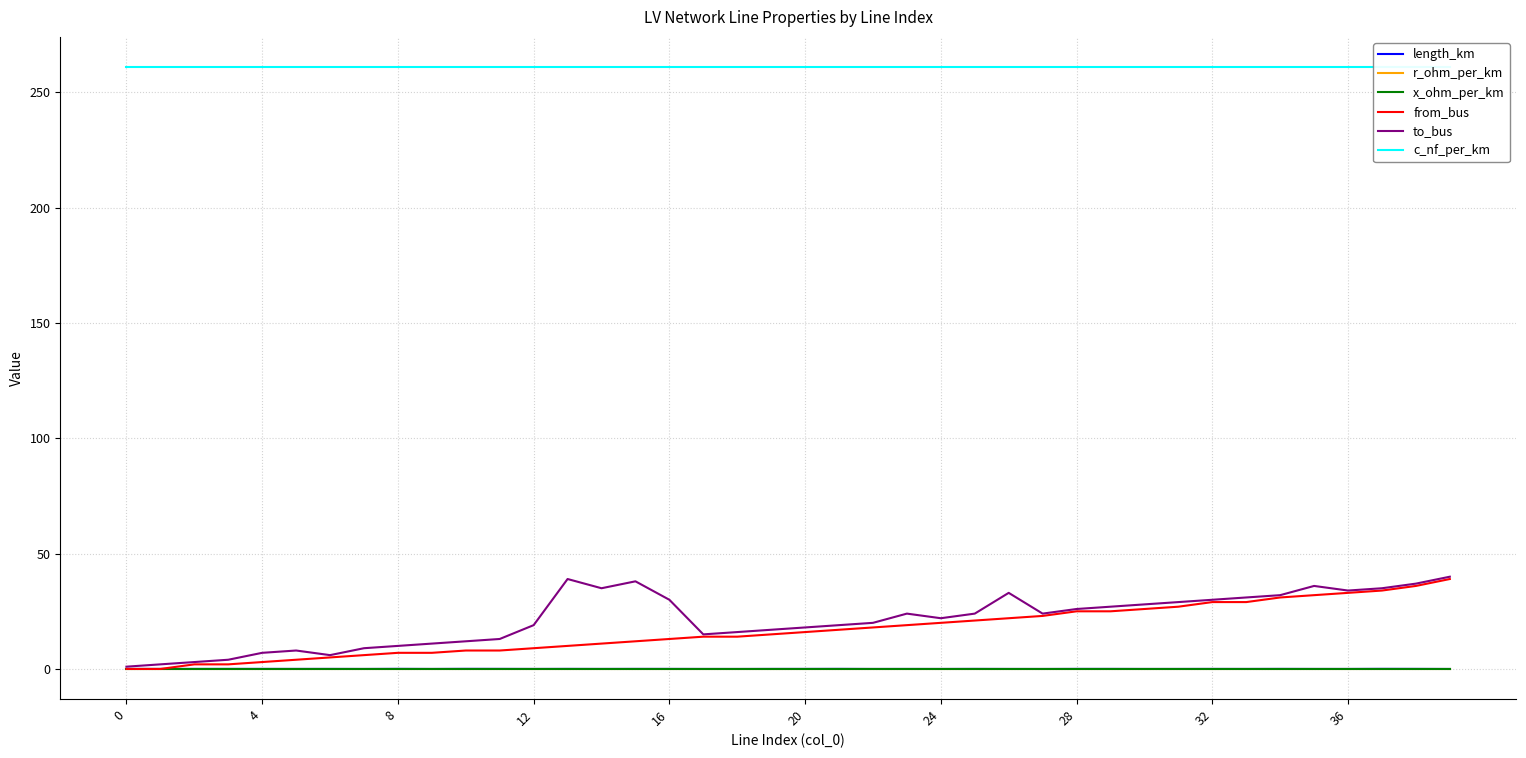

What are all the series names shown in the legend?

length_km, r_ohm_per_km, x_ohm_per_km, from_bus, to_bus, c_nf_per_km